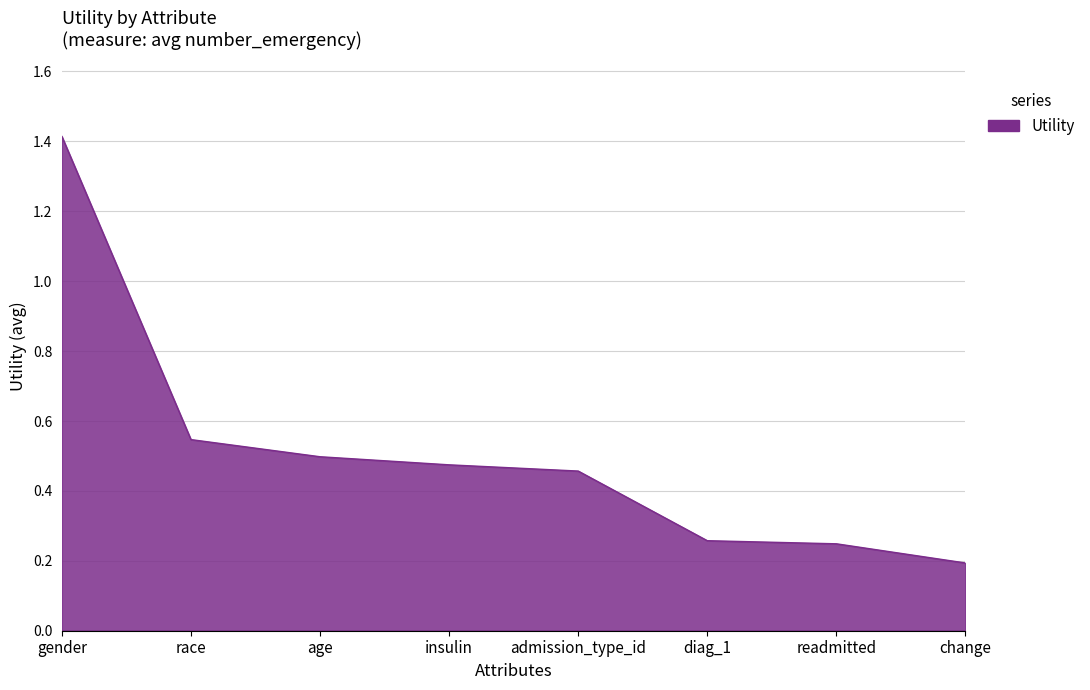

How many values are between 0 and 1?

7